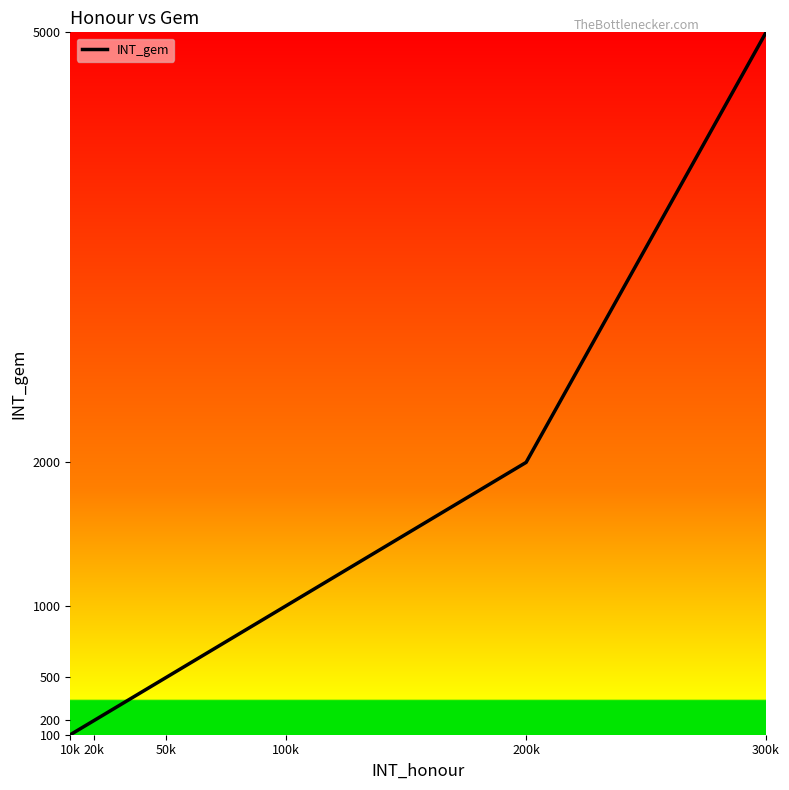

What is the change in value from 10k to 300k?

+4900